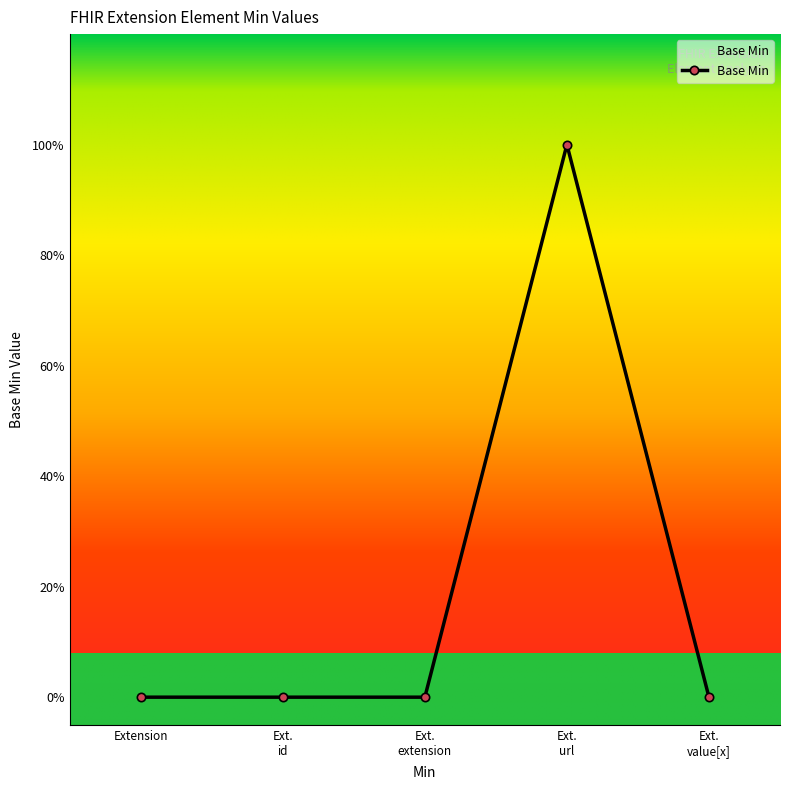

How many points are higher than both their immediate neighbors (excluding endpoints)?

1